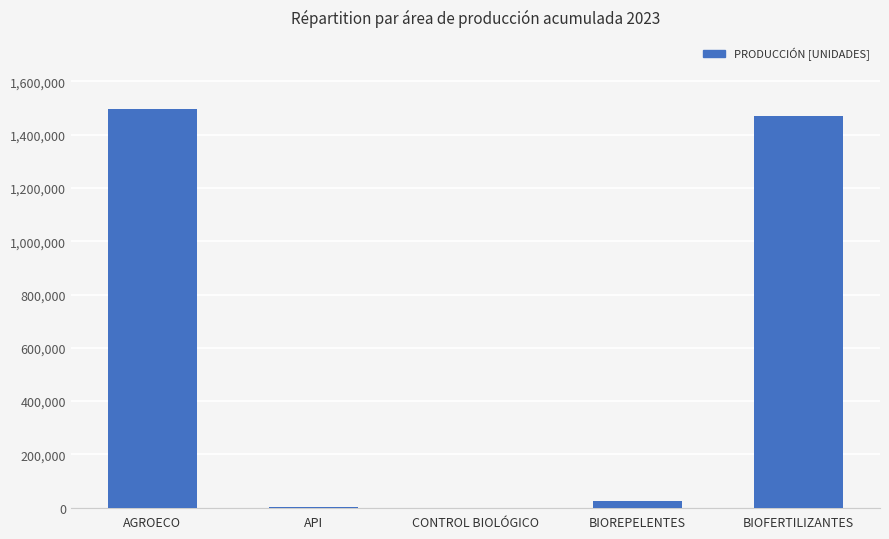

The chart shows a value of 3542.9 at API. True or false?

True